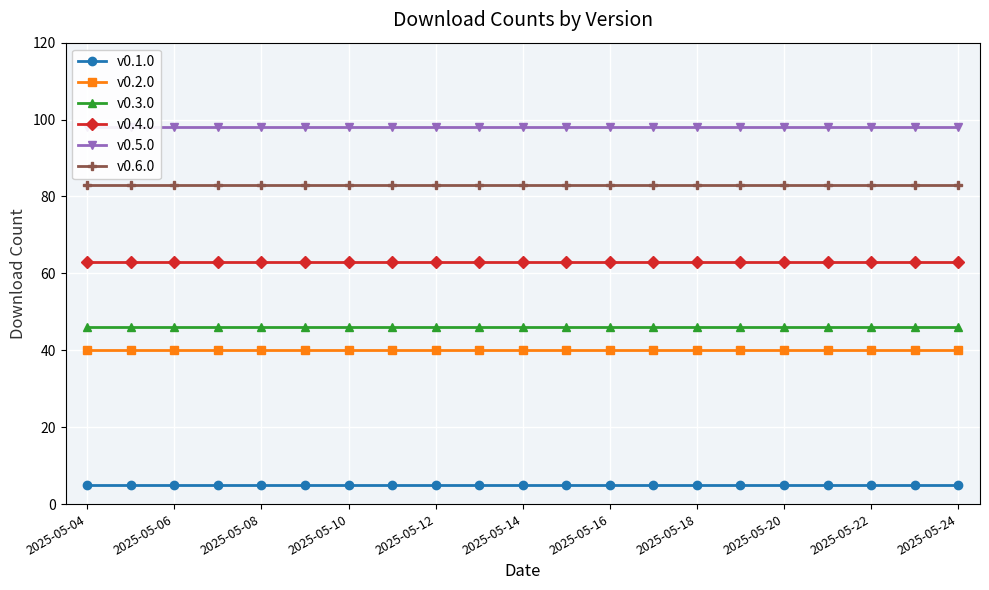

Is it true that v0.1.0 equals 5 at 2025-05-04?

True